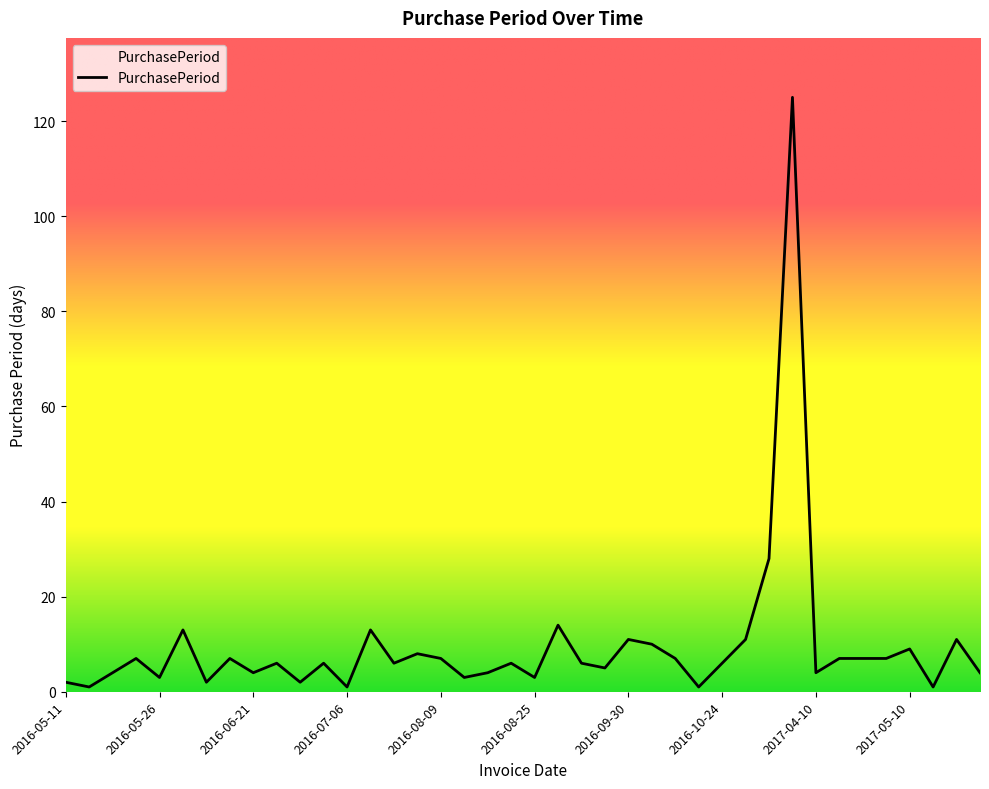

Does the chart have visible grid lines?

No